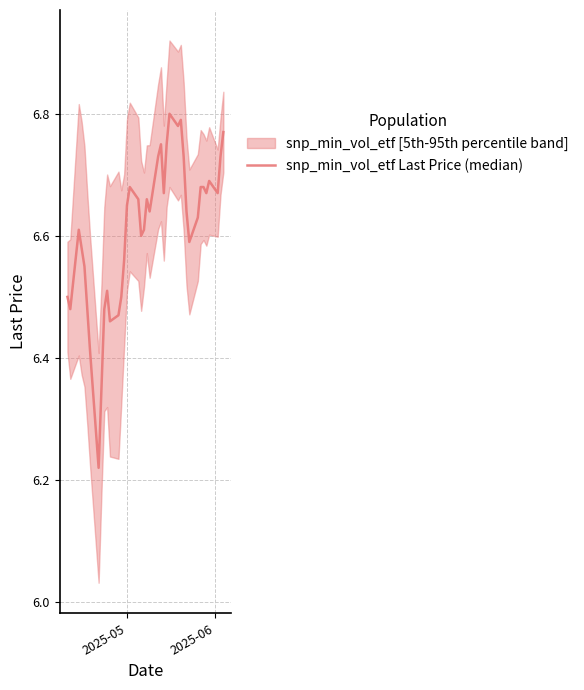

How many points are higher than both their immediate neighbors (excluding endpoints)?

8